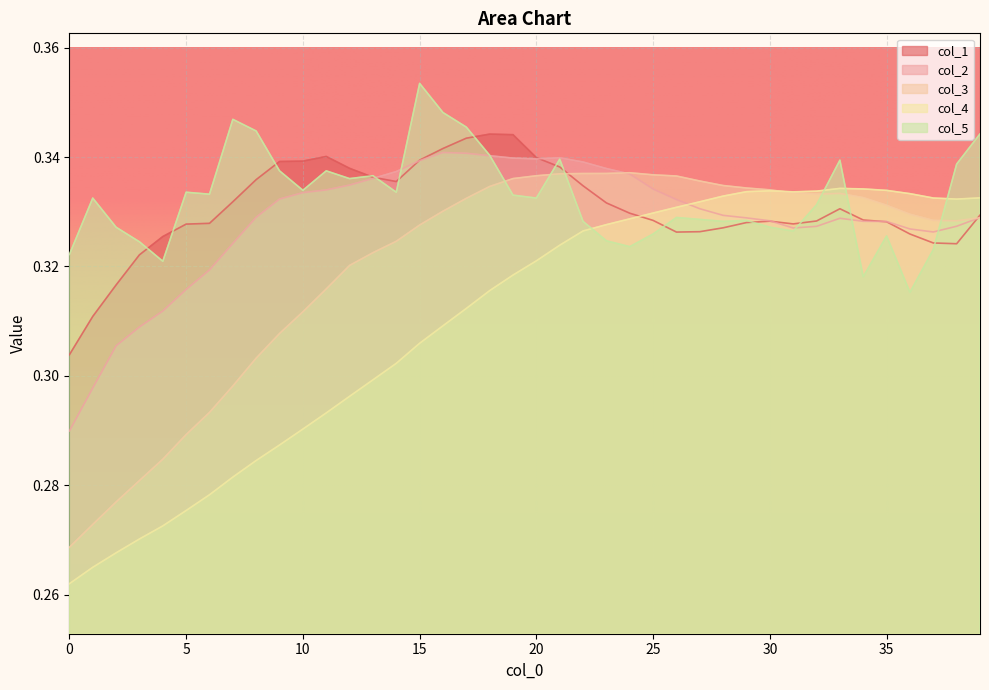

What is the sum of the col_5 values at 31 and 9?

0.7